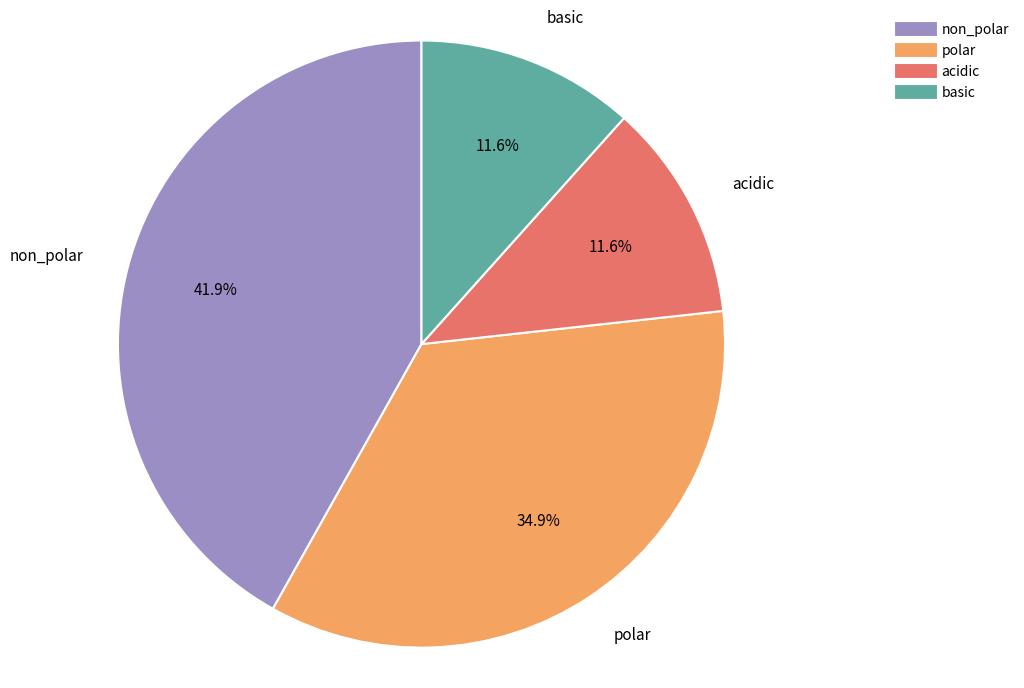

What is the largest slice in the pie chart?

non_polar